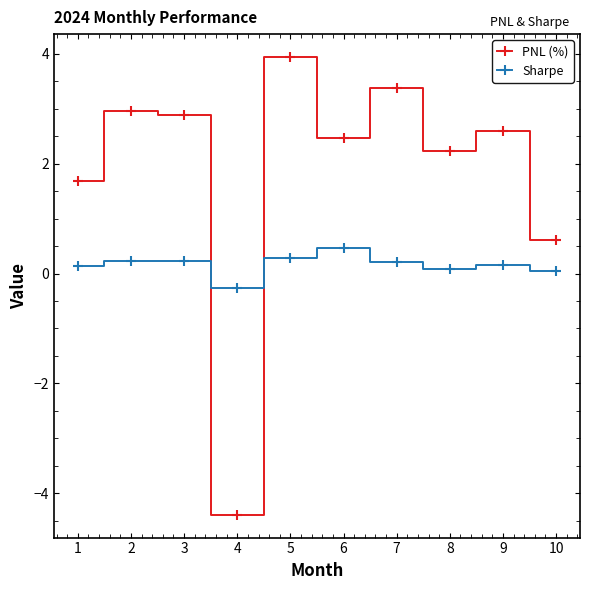

How many negative values does the PNL (%) series have?

1